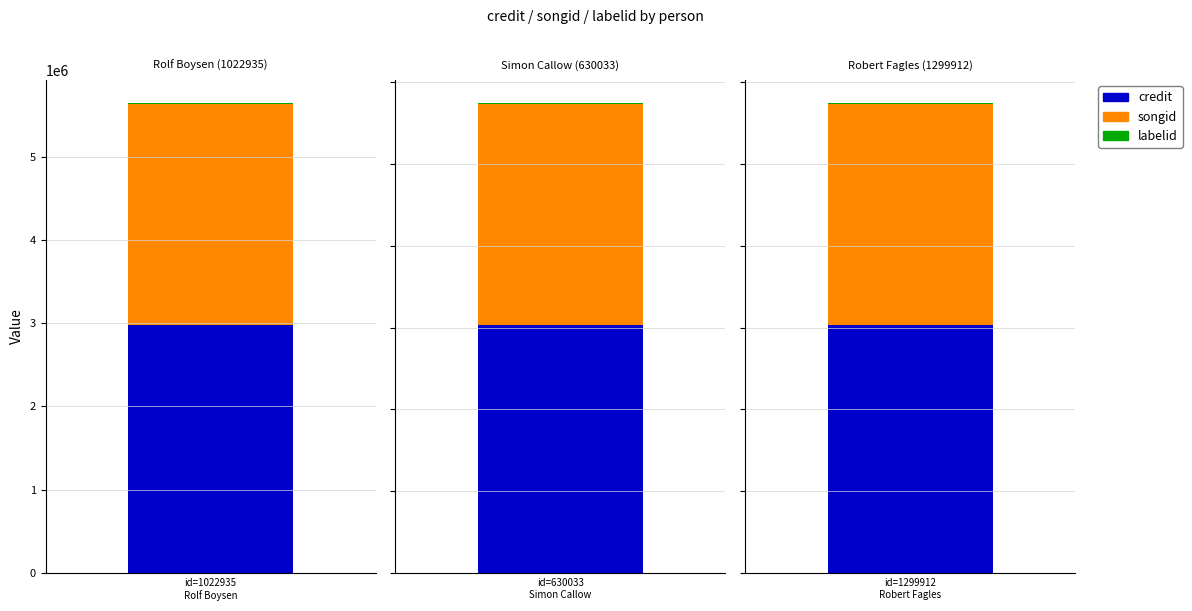

Are the bars horizontal?

No